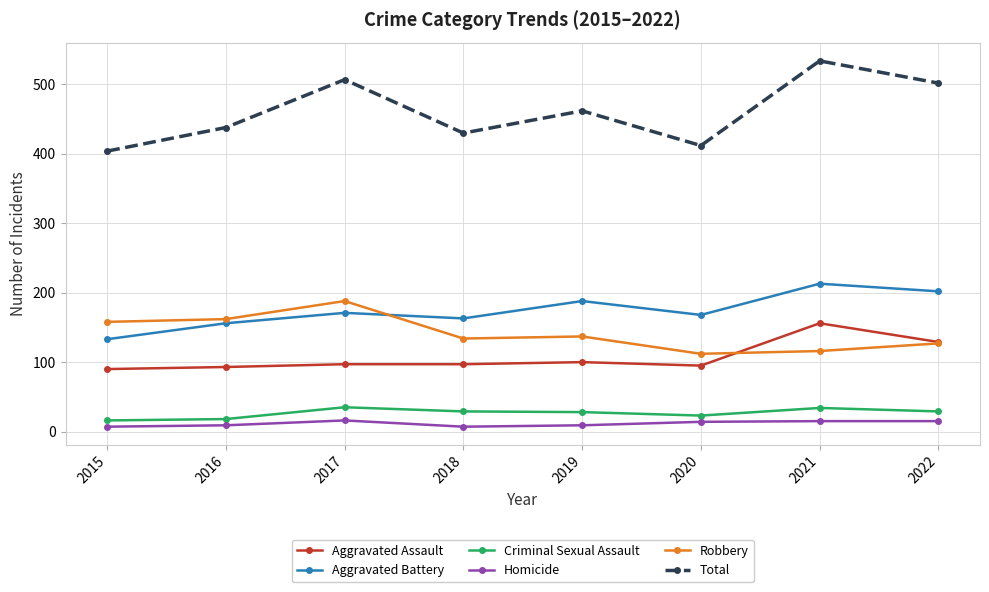

True or false: Homicide and Total cross at least once.

False